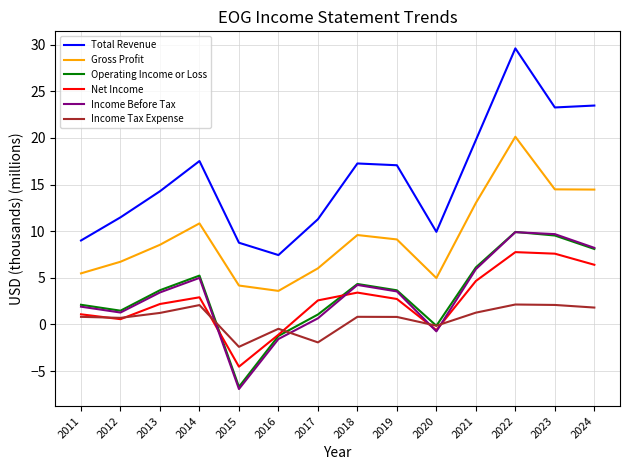

True or false: Gross Profit and Net Income intersect in this chart.

False